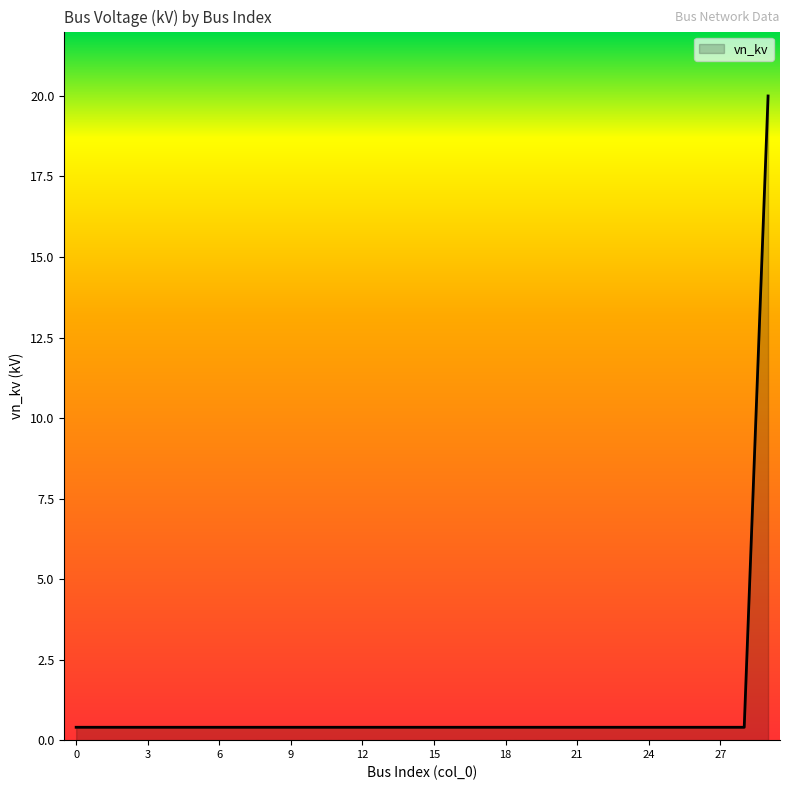

What is the maximum value shown in the chart?

20.0